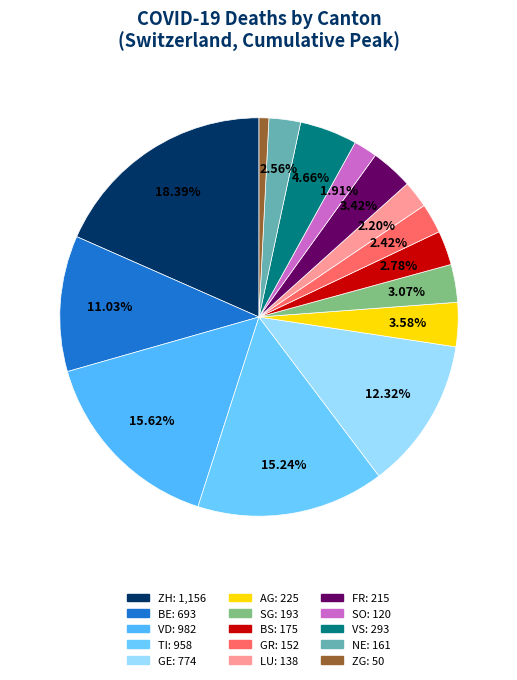

To the nearest percent, what portion does ZH represent?

18%